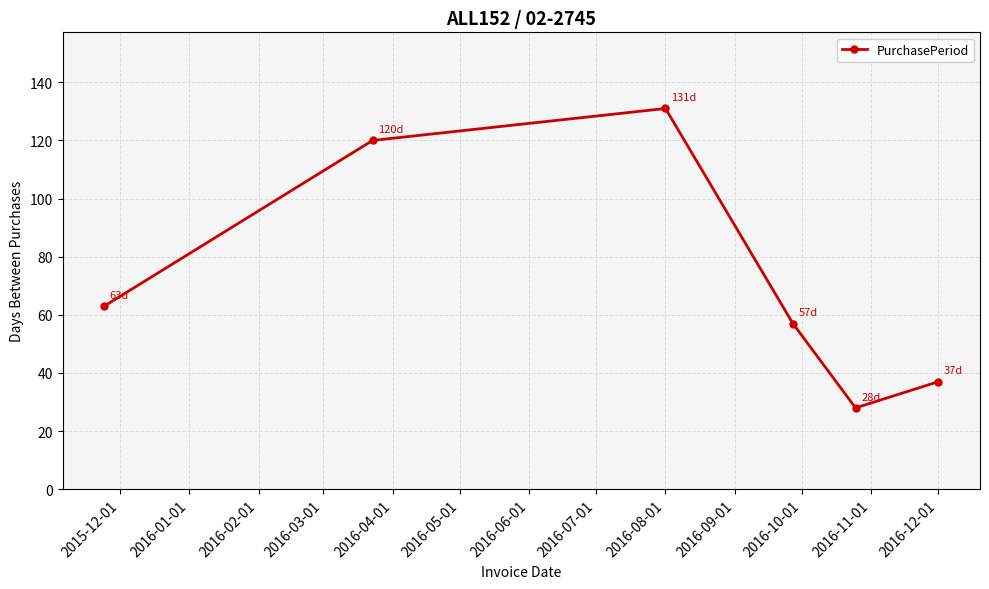

What is the greatest value displayed?

131